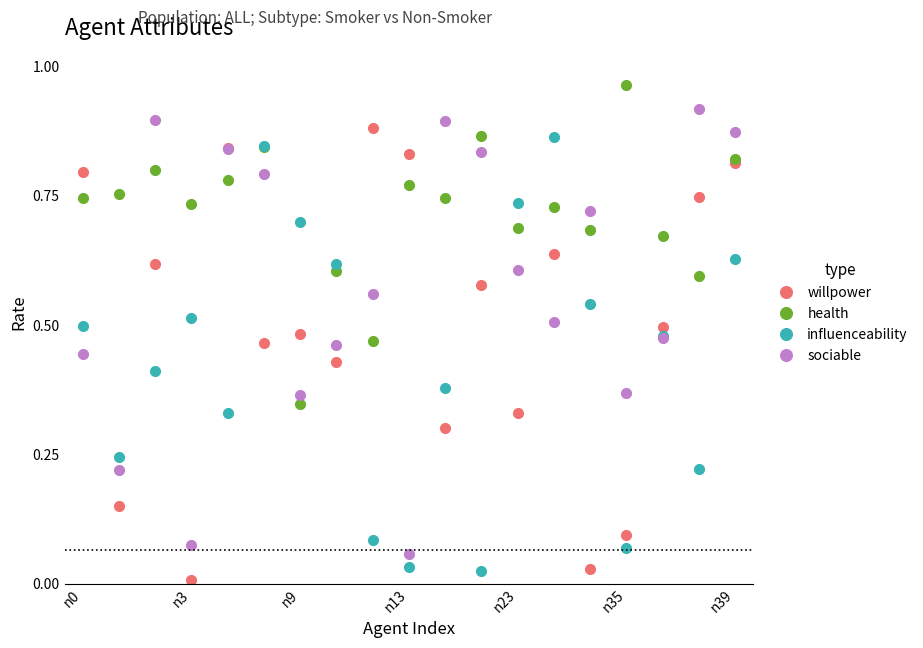

At how many categories does at least one series exceed 0?

19